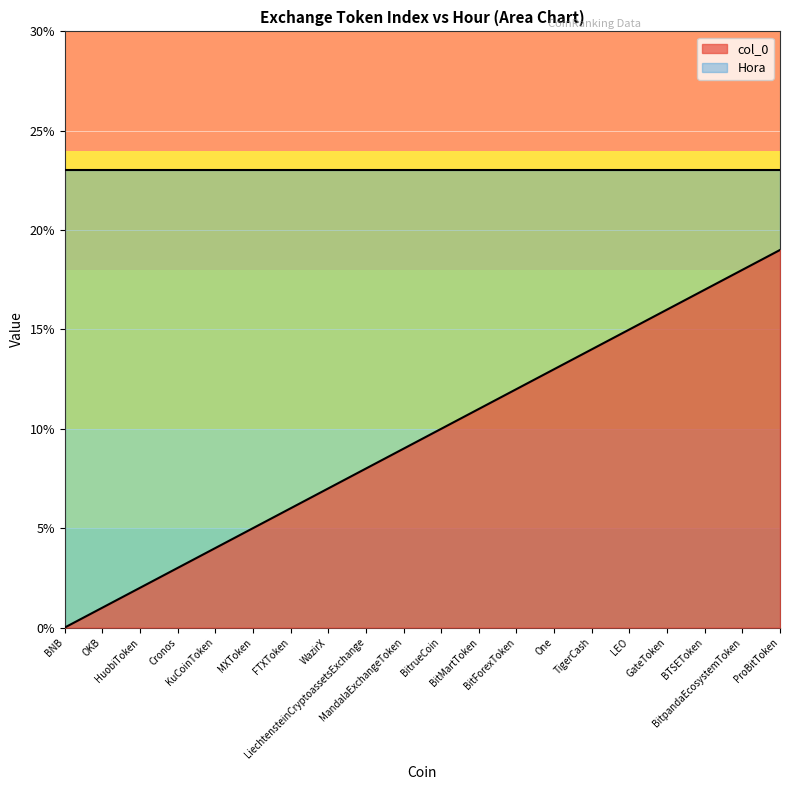

The value at WazirX is 7. True or false?

True